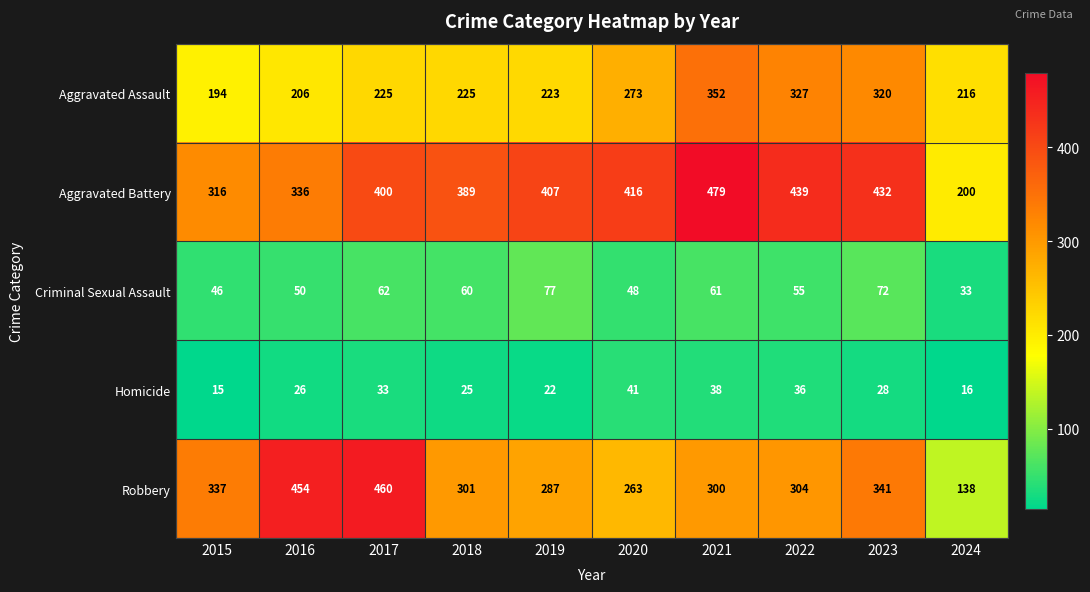

Which series has the largest total across all categories?

Aggravated Battery